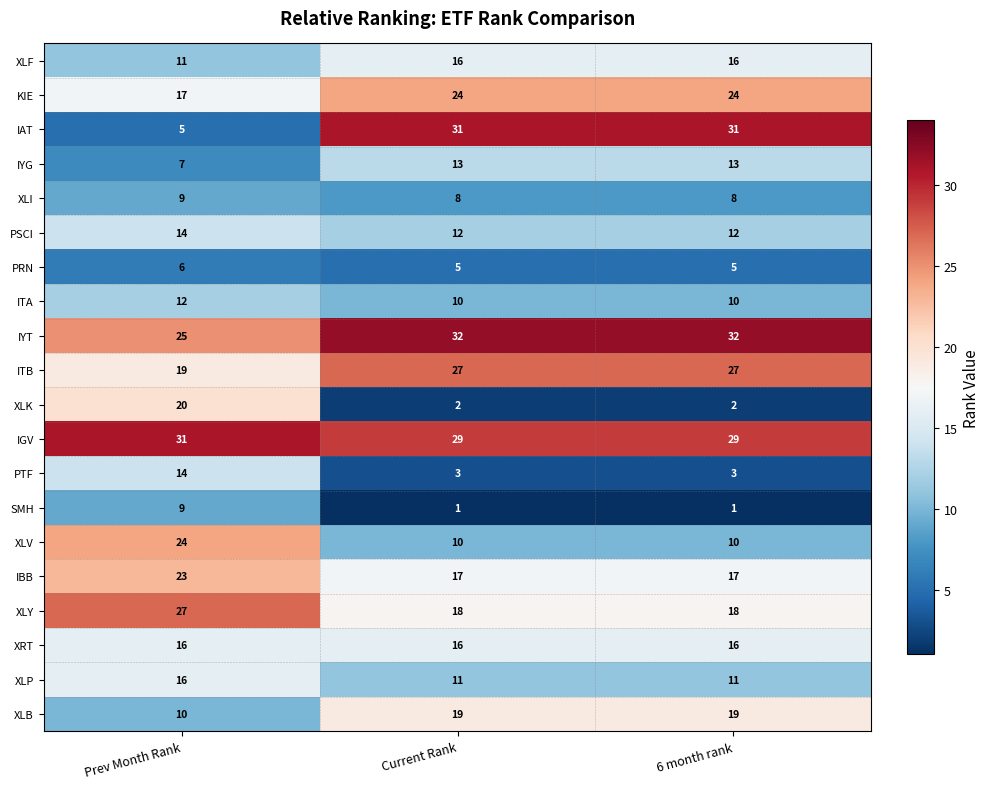

What is the minimum value for XLP?

11